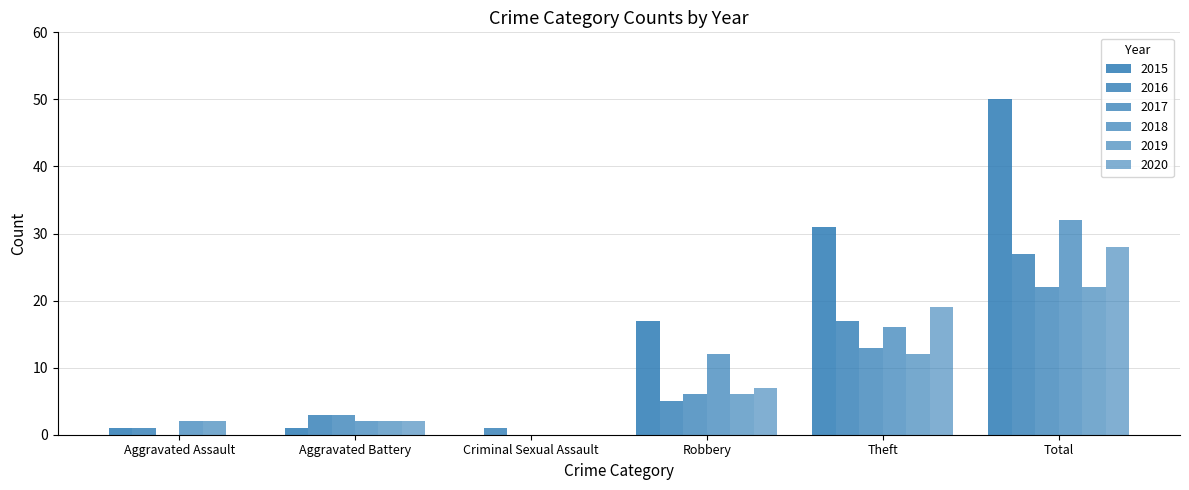

At Criminal Sexual Assault, list the series in order from smallest to largest.

2015, 2017, 2018, 2019, 2020, 2016